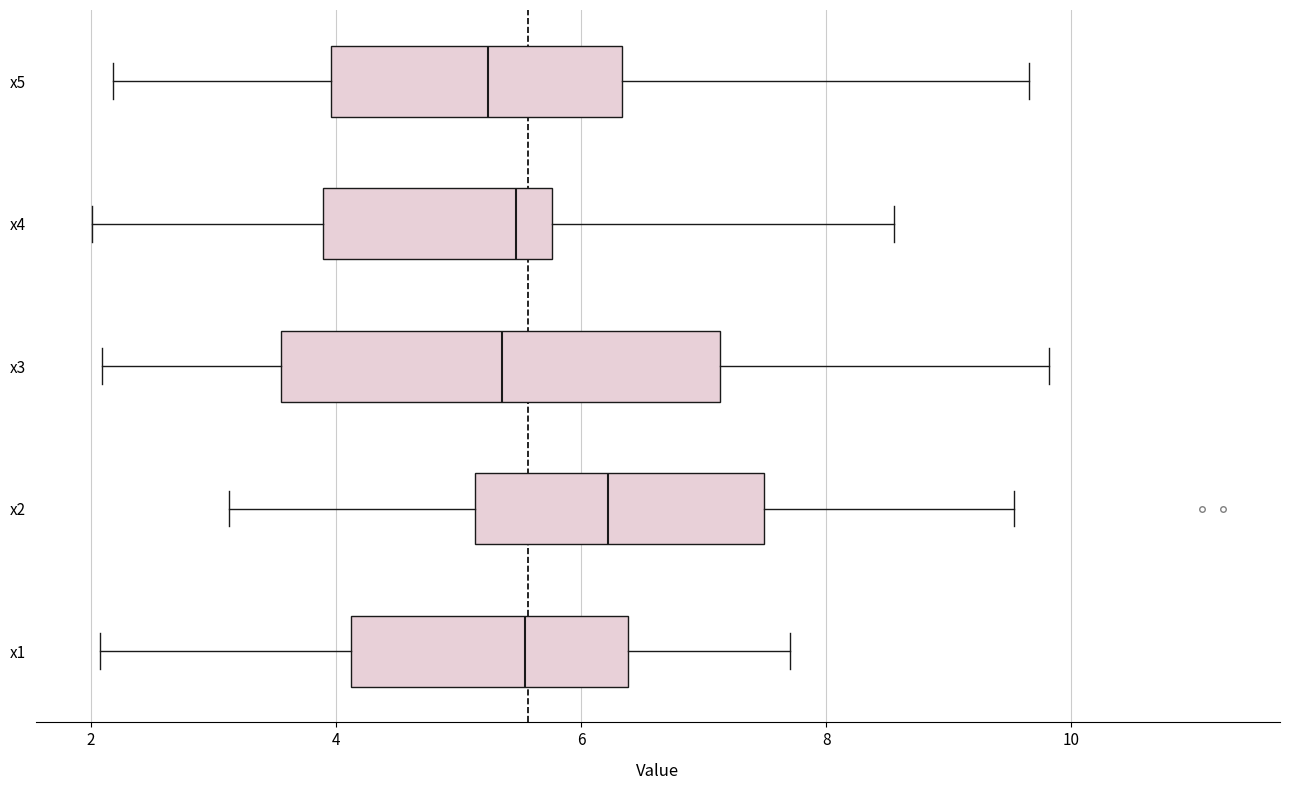

Where is the left edge of the box for x1 on the x-axis? The values are not printed on the chart, so give them approximately, as read against the axis.

4.2